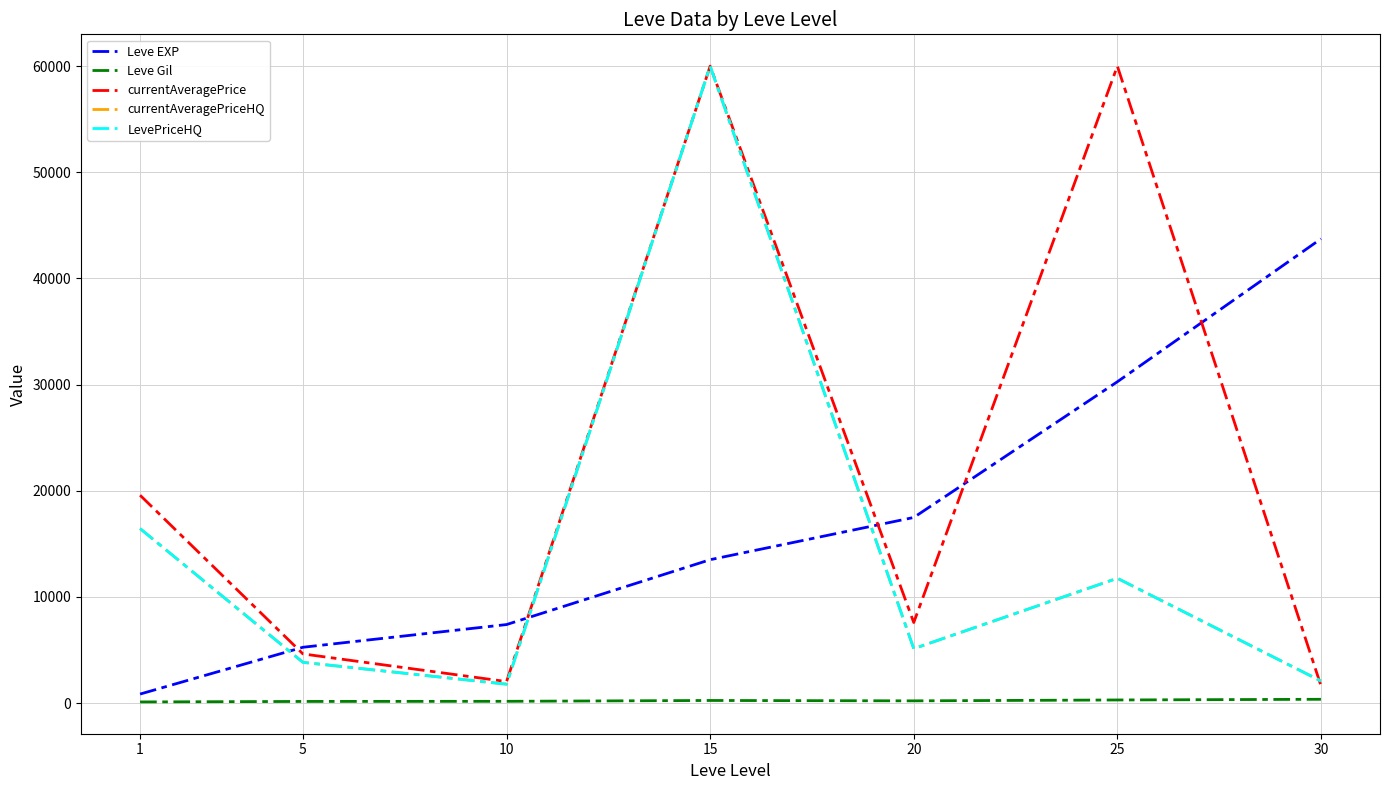

Does the chart display data point markers on the line(s)?

No